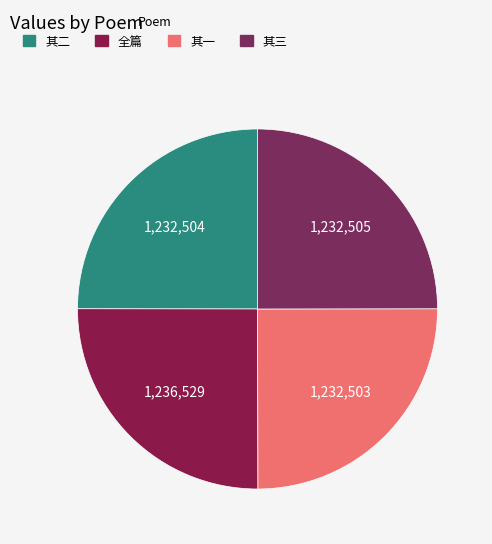

How many slices are in this pie chart?

4